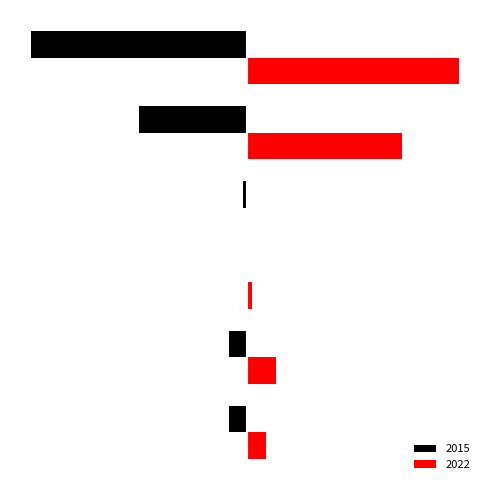

What are all the series names shown in the legend?

2015, 2022